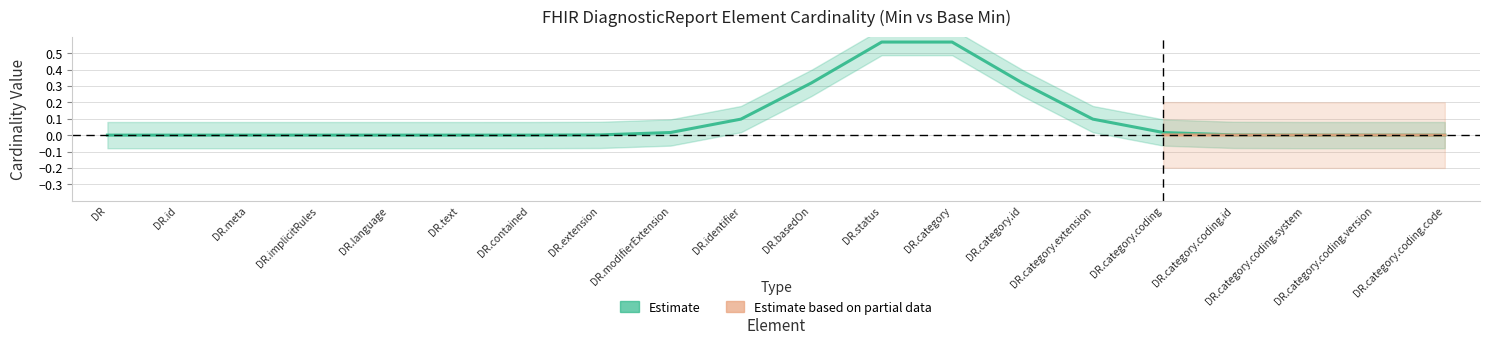

The base_min_values series shows 0 at 3. True or false?

True